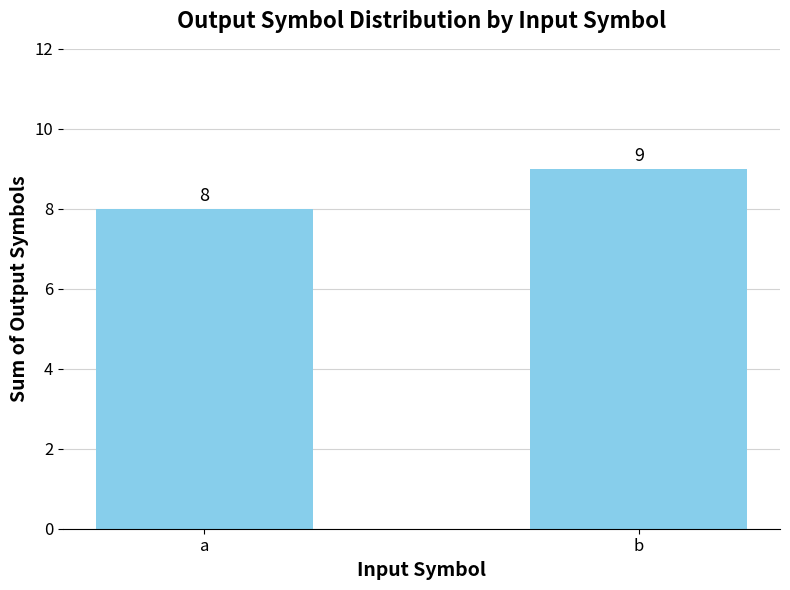

What is the change in value from a to b?

+1